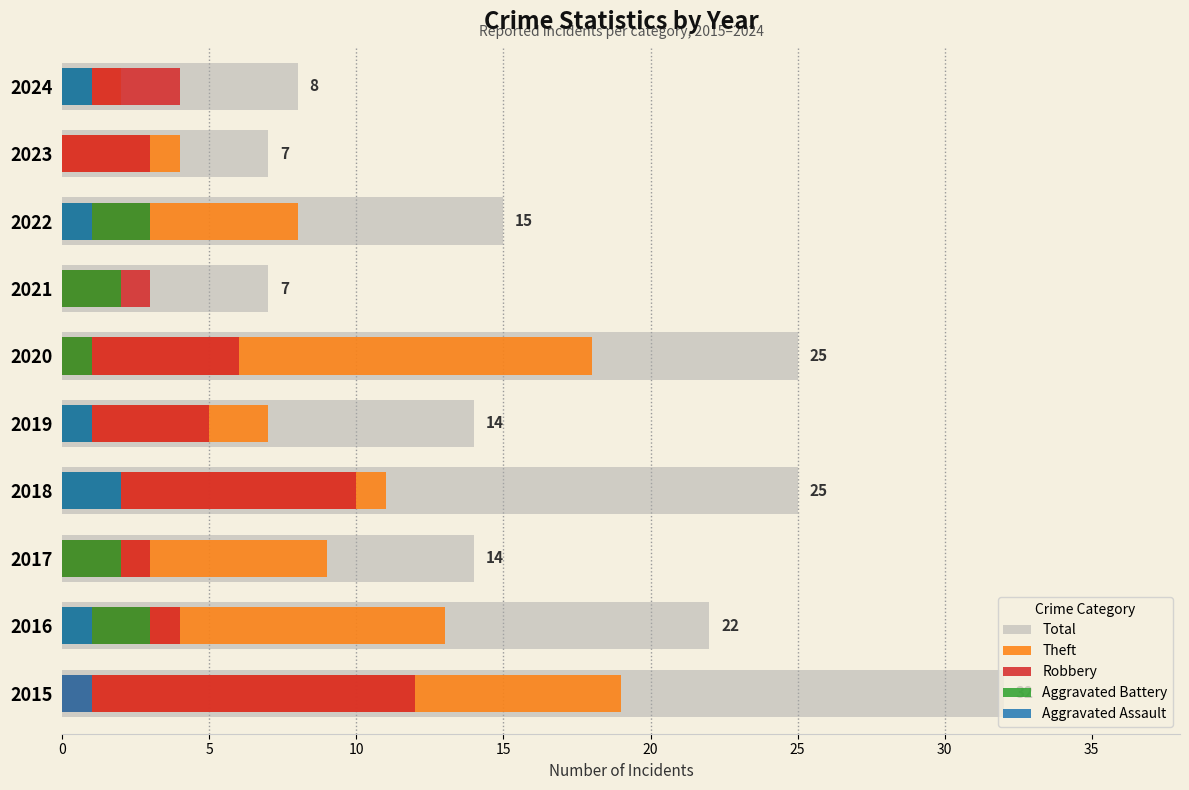

What is the sum of the Total values at 2018 and 2020?

50